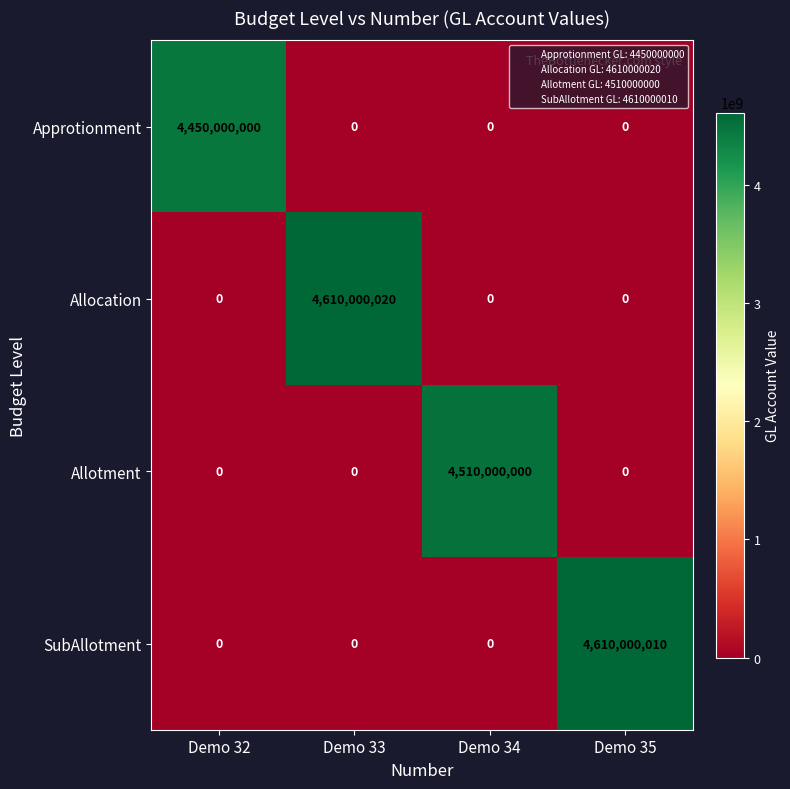

Reading right to left, extract all data points from this chart.

Approtionment: Demo 35=0	Demo 34=0	Demo 33=0	Demo 32=4450000000
Allocation: Demo 35=0	Demo 34=0	Demo 33=4610000020	Demo 32=0
Allotment: Demo 35=0	Demo 34=4510000000	Demo 33=0	Demo 32=0
SubAllotment: Demo 35=4610000010	Demo 34=0	Demo 33=0	Demo 32=0